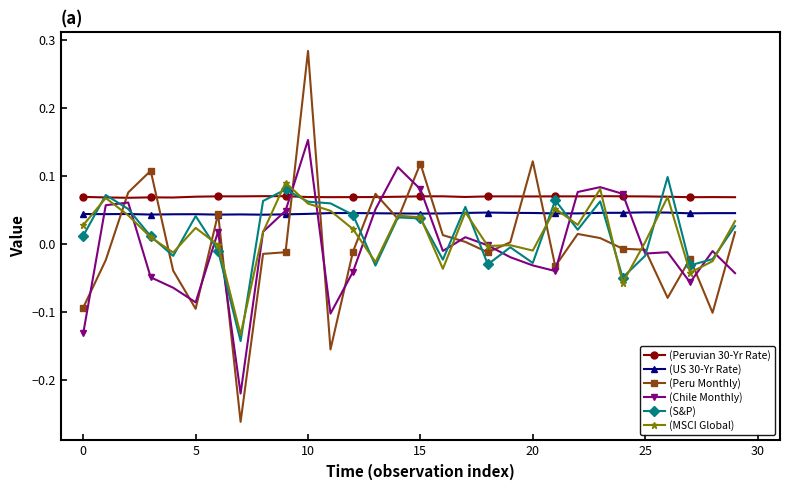

What are all the series names shown in the legend?

(Peruvian 30-Yr Rate), (US 30-Yr Rate), (Peru Monthly), (Chile Monthly), (S&P), (MSCI Global)